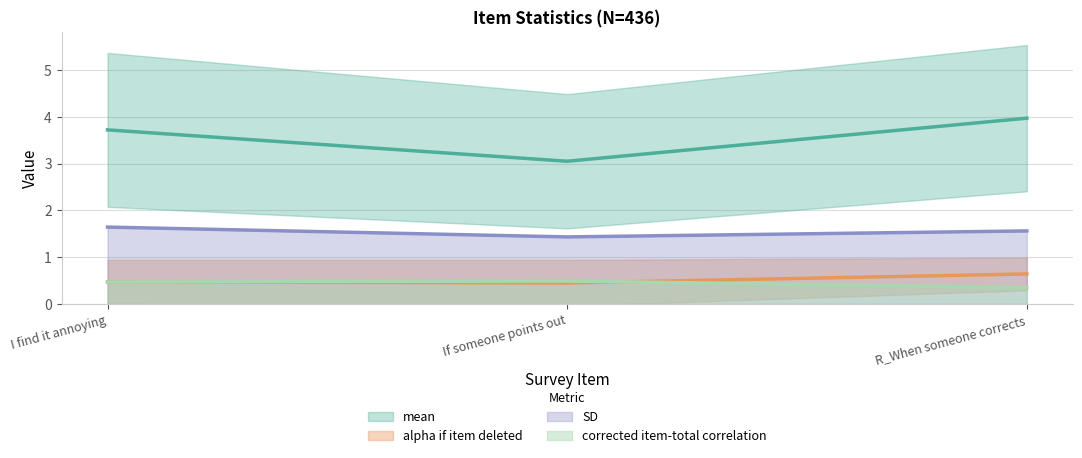

Reading right to left, what are all the values shown in this chart?

mean: R_When someone corrects=4.0	If someone points out=3.0	I find it annoying=3.7
SD: R_When someone corrects=1.6	If someone points out=1.4	I find it annoying=1.6
alpha if item deleted: R_When someone corrects=0.6	If someone points out=0.5	I find it annoying=0.5
corrected item-total correlation: R_When someone corrects=0.3	If someone points out=0.5	I find it annoying=0.5